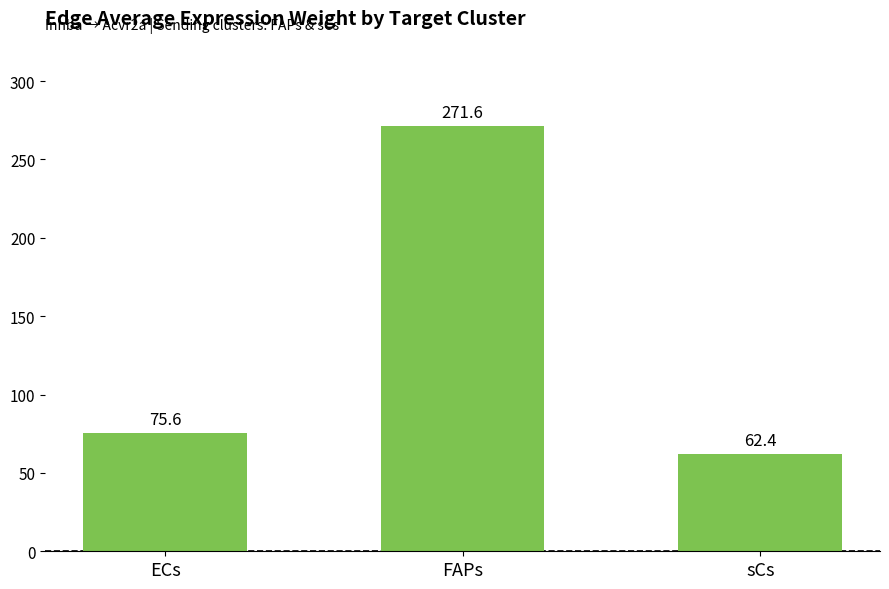

Are the bars grouped side by side (vs. stacked)?

No